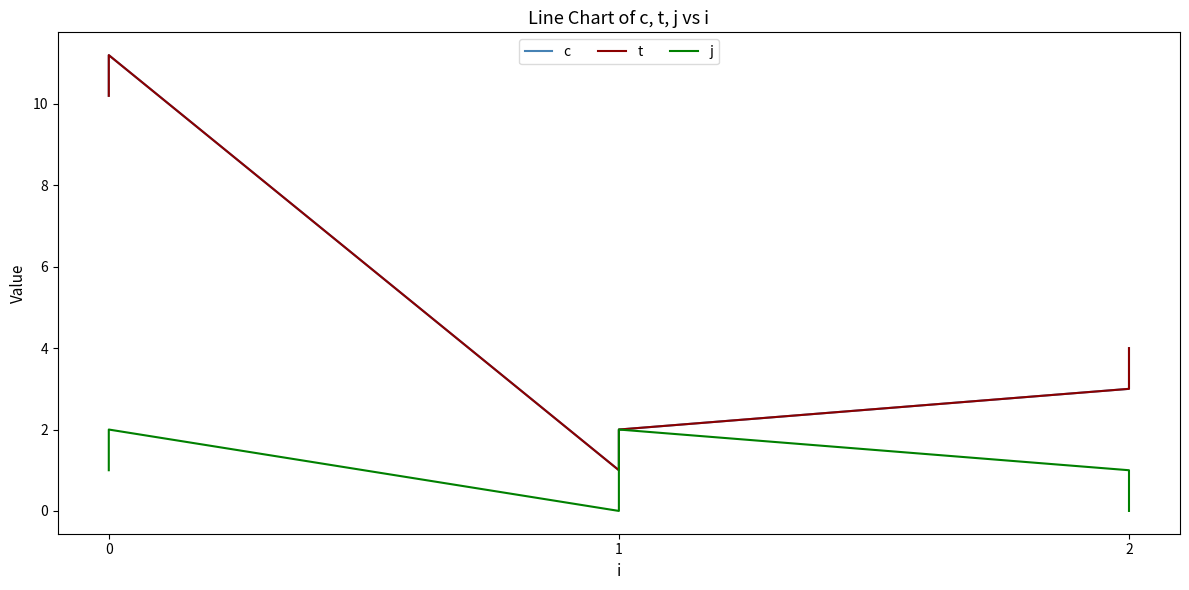

The t series shows 5.8 at 2. True or false?

False